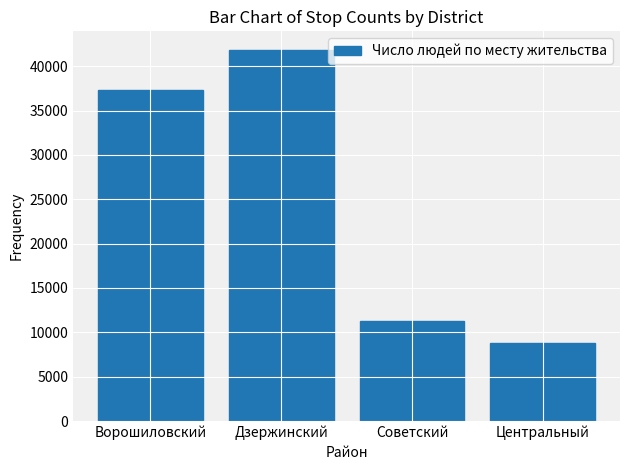

At which label is the value closest to 25295?

Ворошиловский